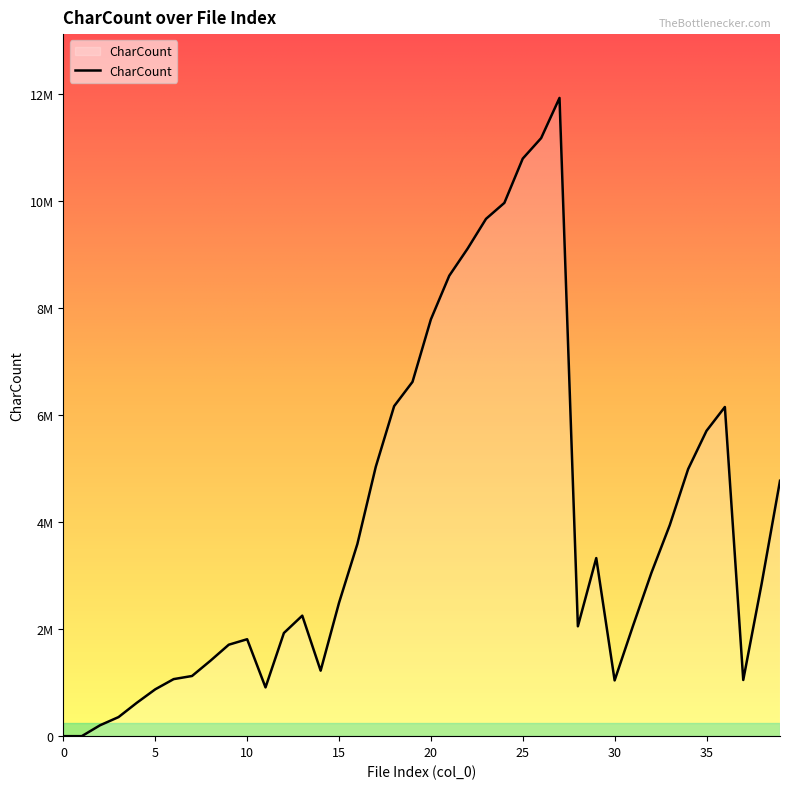

What is the greatest value displayed?

11925795